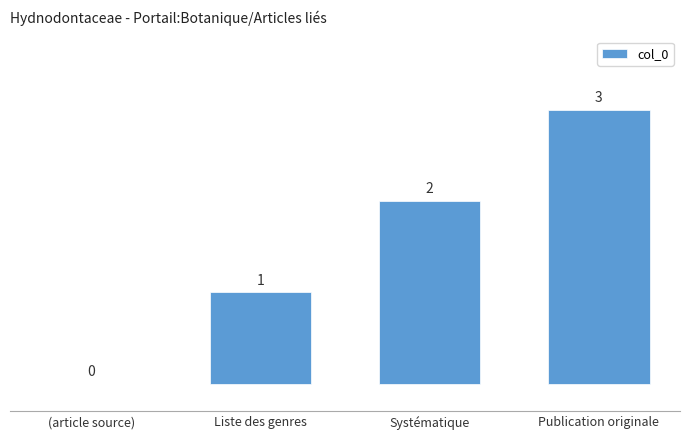

Approximately how many times larger is the value at Publication originale compared to Liste des genres?

3.0